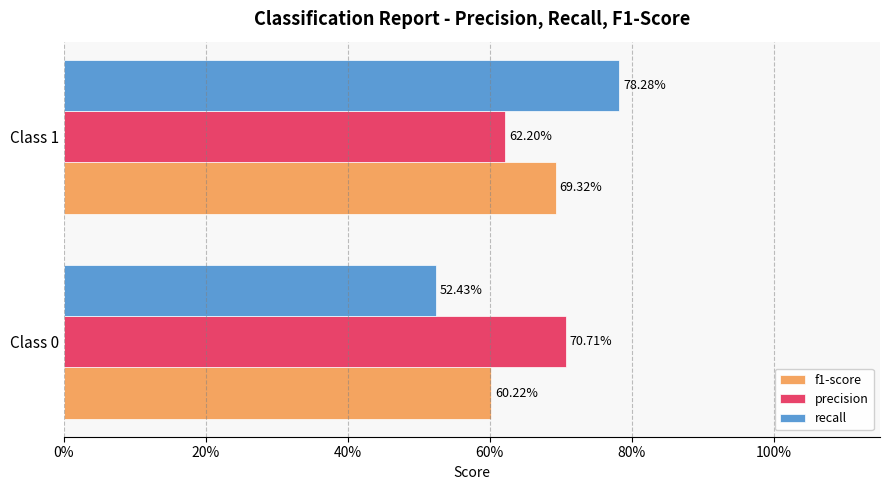

What is the minimum value shown in the chart?

0.5